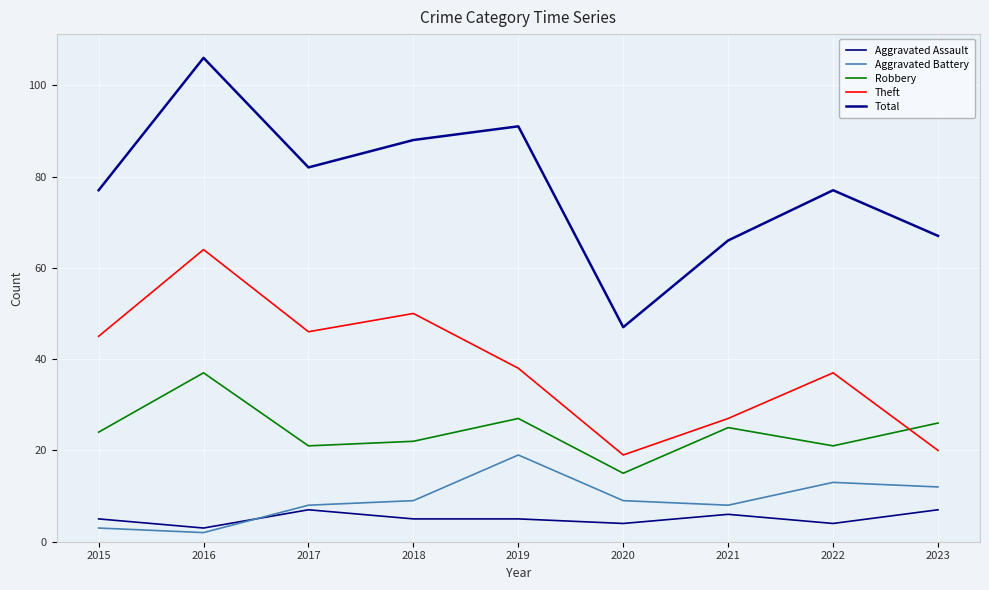

Count the number of data series in this chart.

5